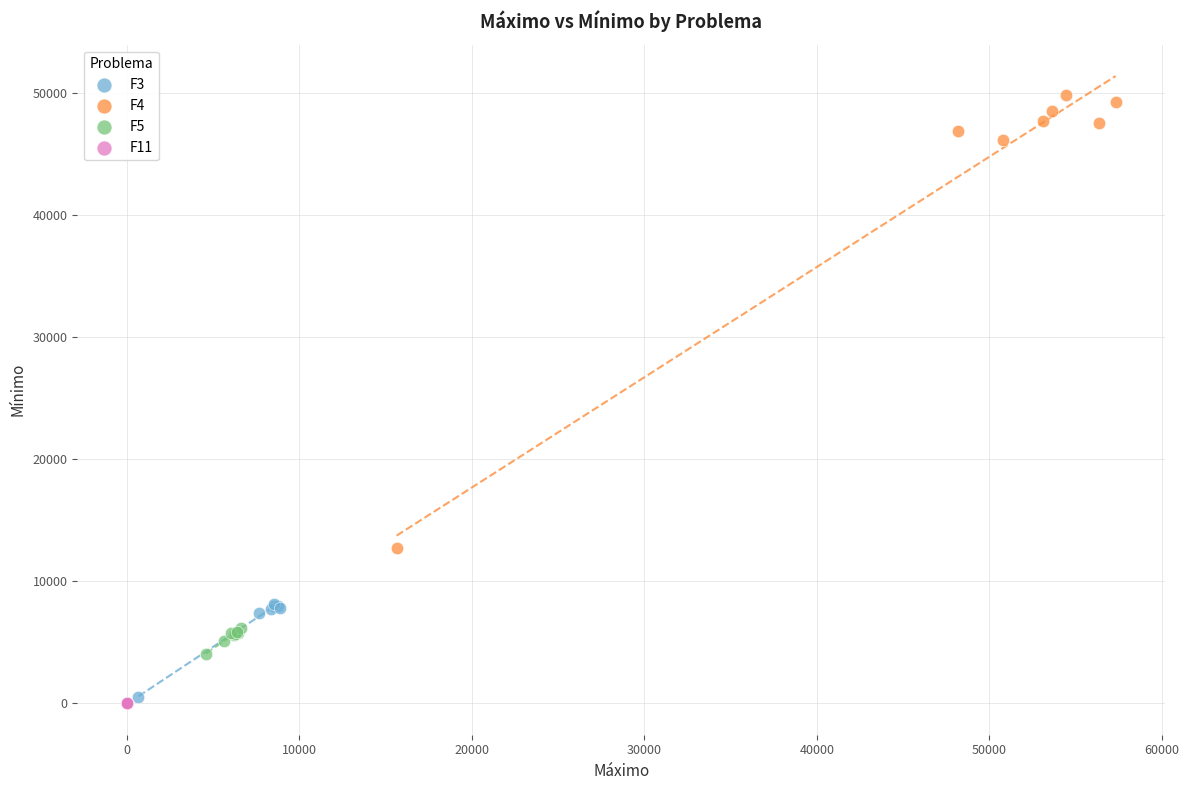

Which series reaches the maximum Y coordinate?

F4